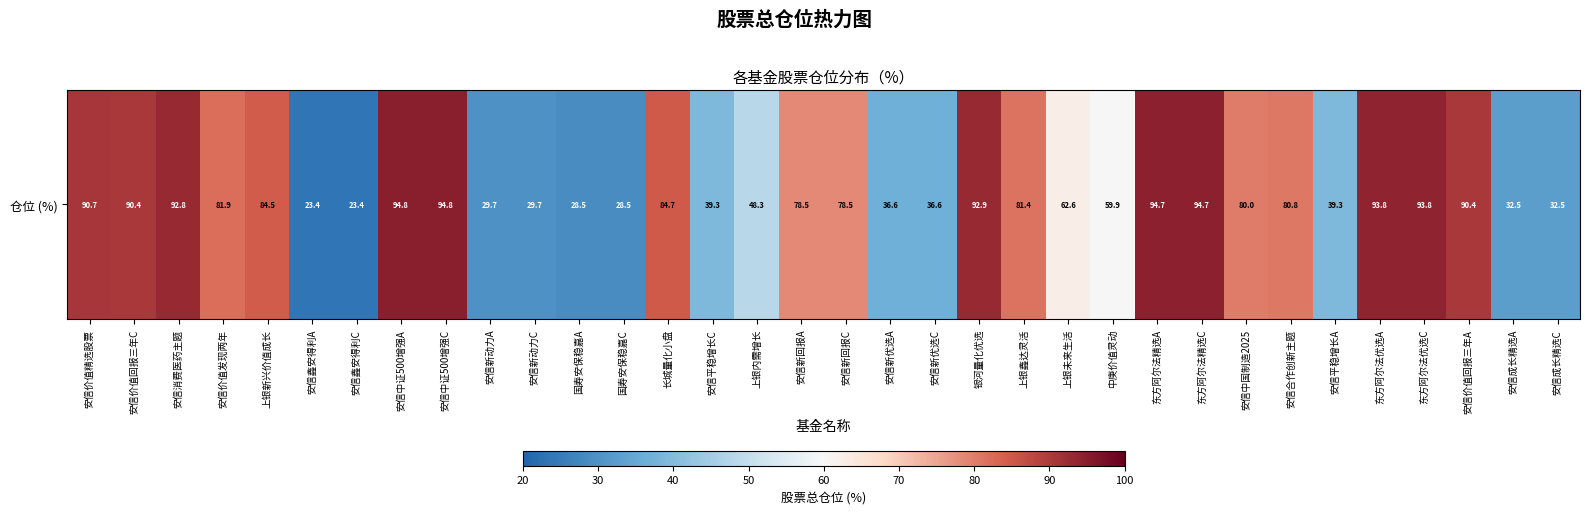

How many values are below 80?

17